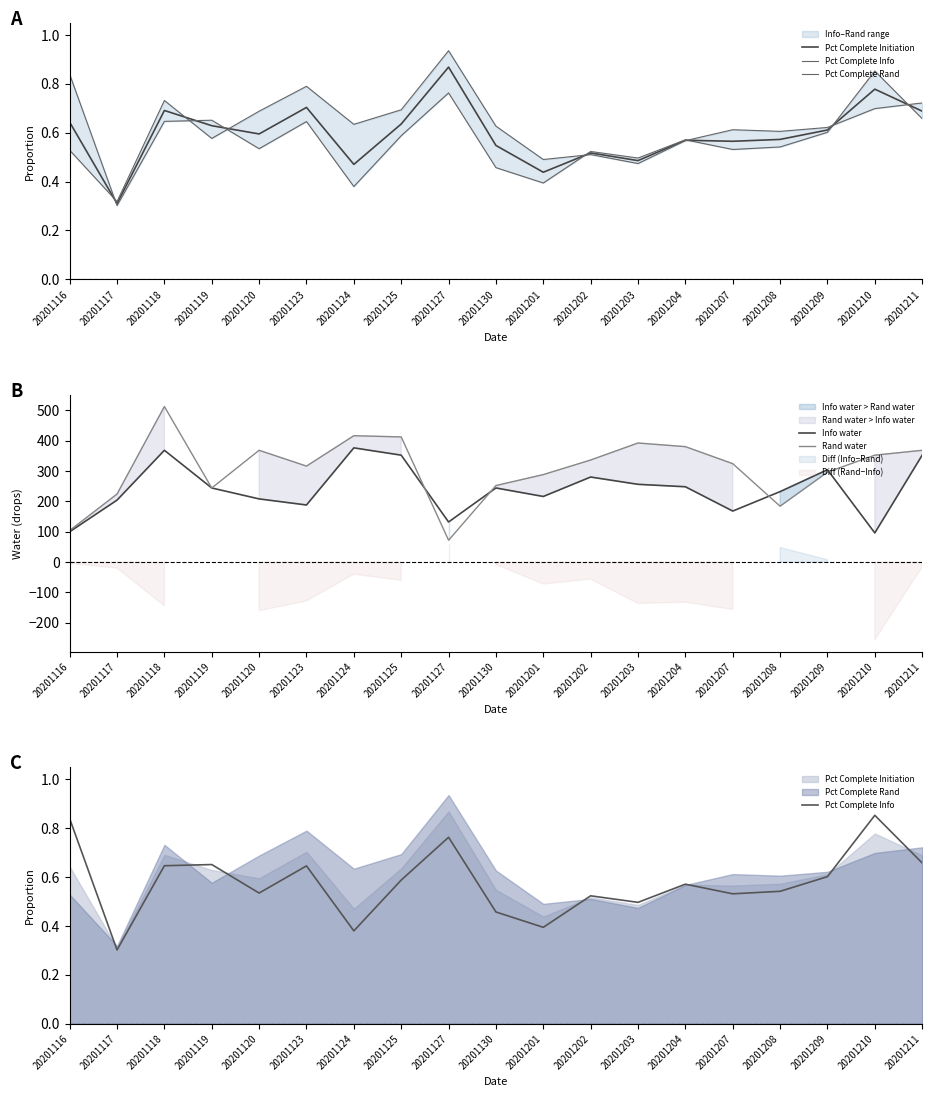

At which category does Pct Complete Rand reach its first local valley?

20201117